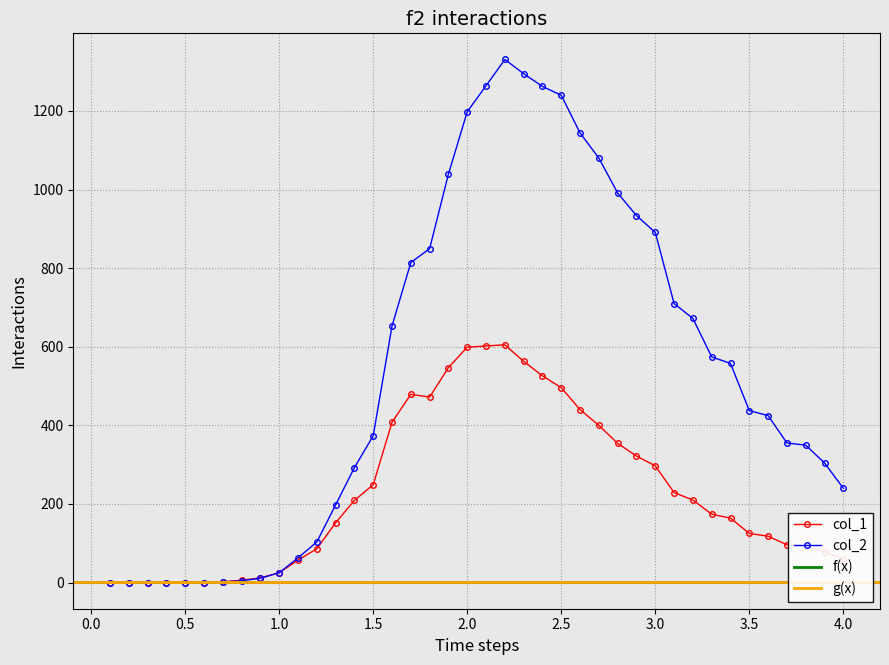

What is the label of the 5th point from the left?

0.5